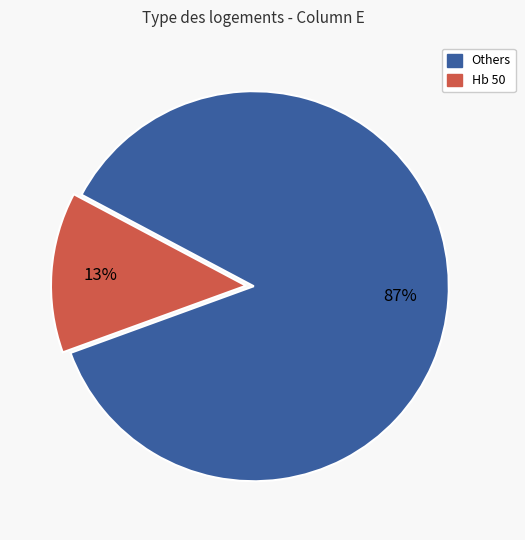

Does any single category account for the majority?

Yes